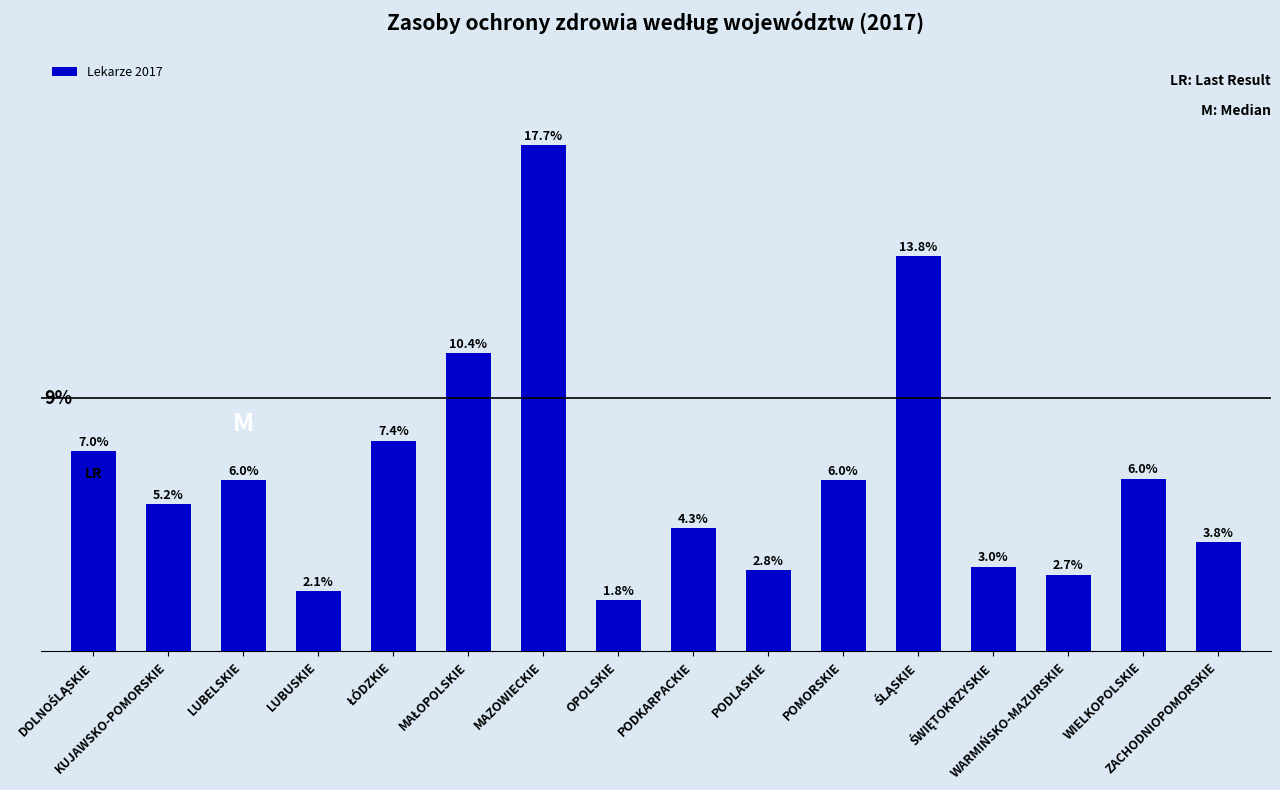

True or false: the data shows 3914 at OPOLSKIE.

True